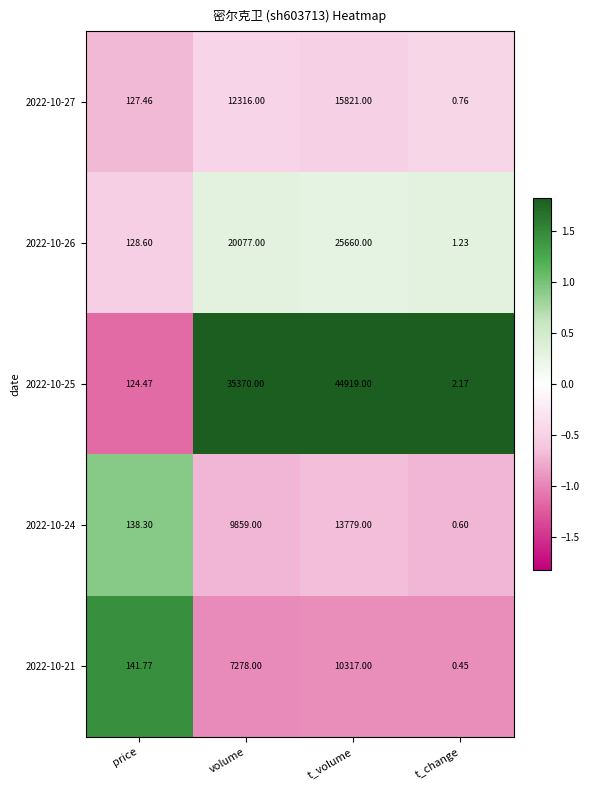

Is the value of 2022-10-26 at price greater than the value of 2022-10-25 at t_volume?

No